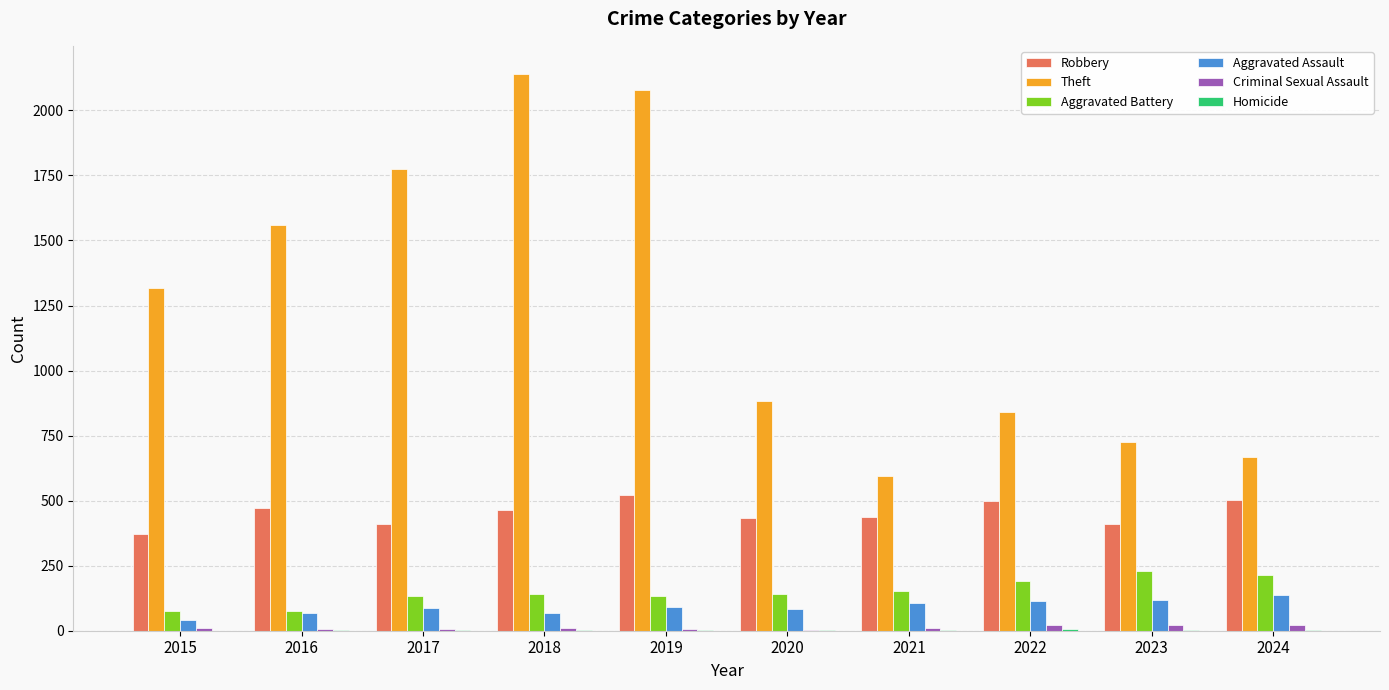

Which category has the highest value across all series?

2018